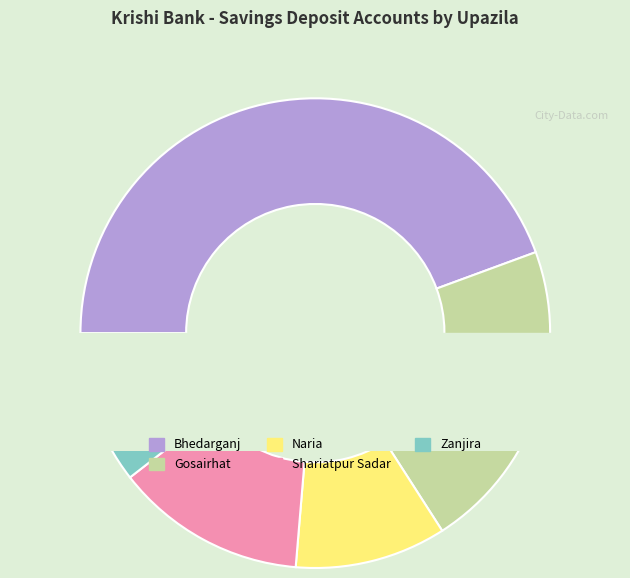

What is the change in value from Naria to Zanjira?

+62